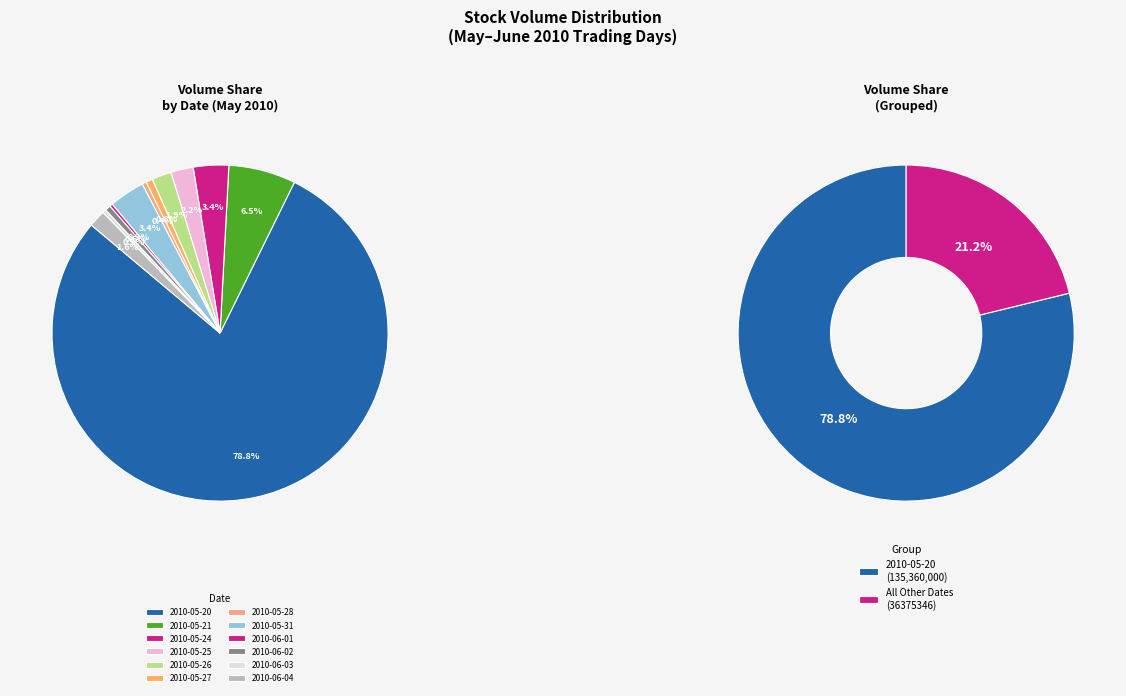

Between 2010-05-25 and 2010-06-03, which is larger?

2010-05-25